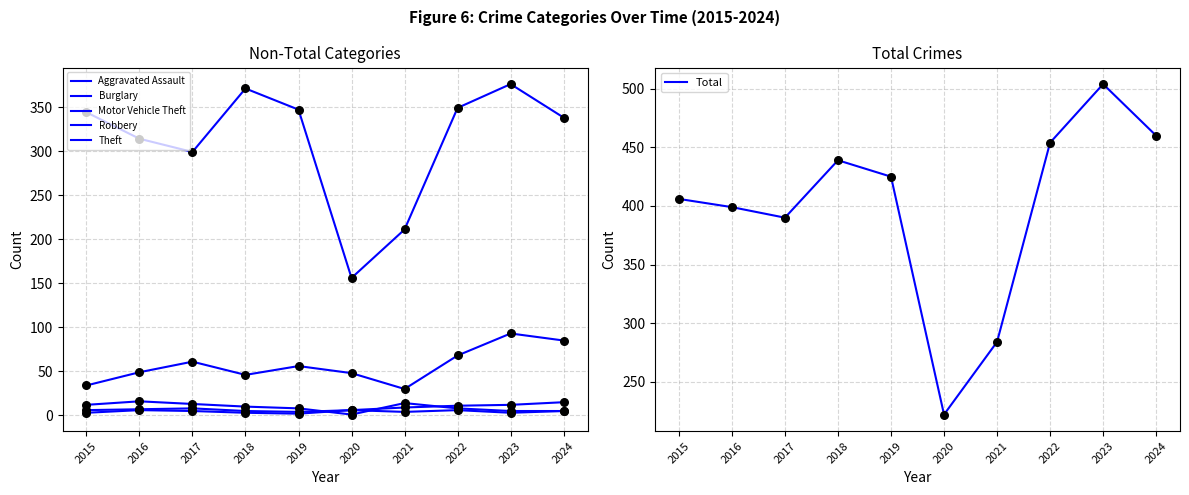

Is the value of Total at 2022 greater than the value of Theft at 2024?

Yes